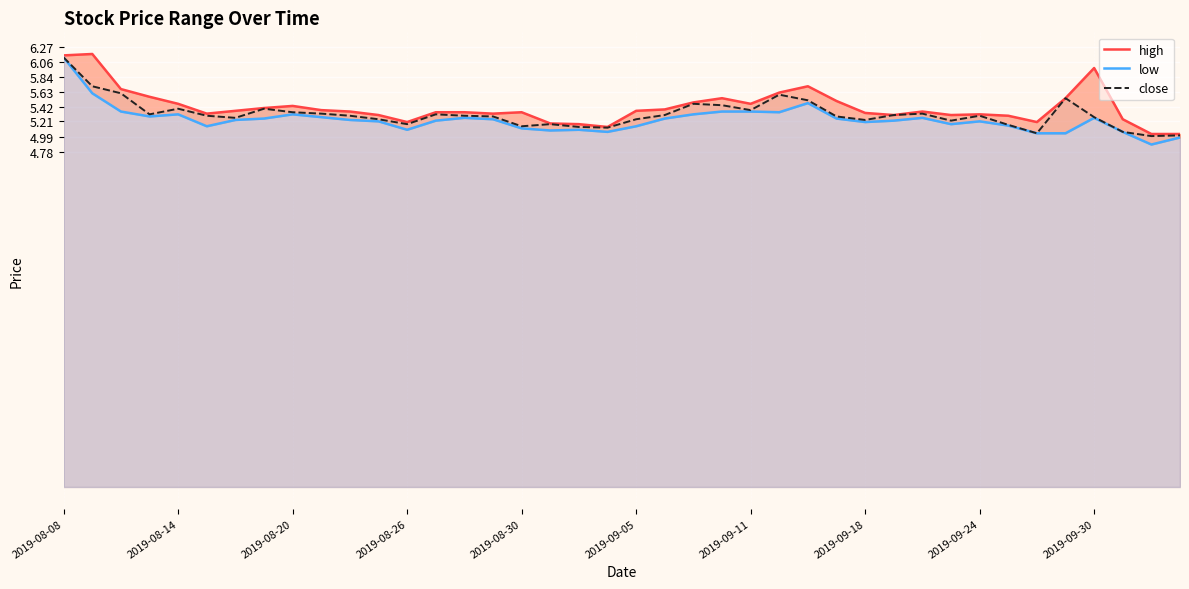

What is the value of the high point at the 18th from the left?

5.2